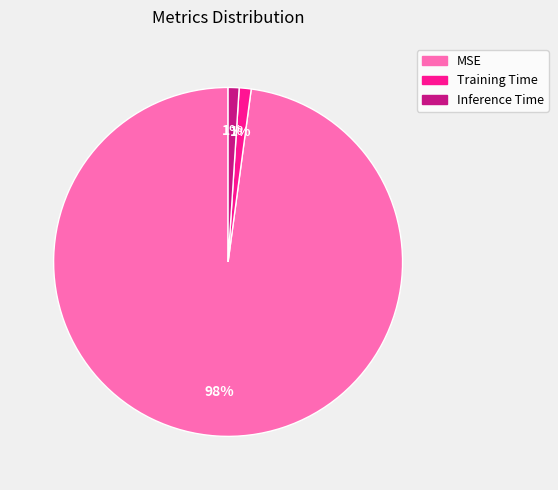

What is the largest slice in the pie chart?

MSE